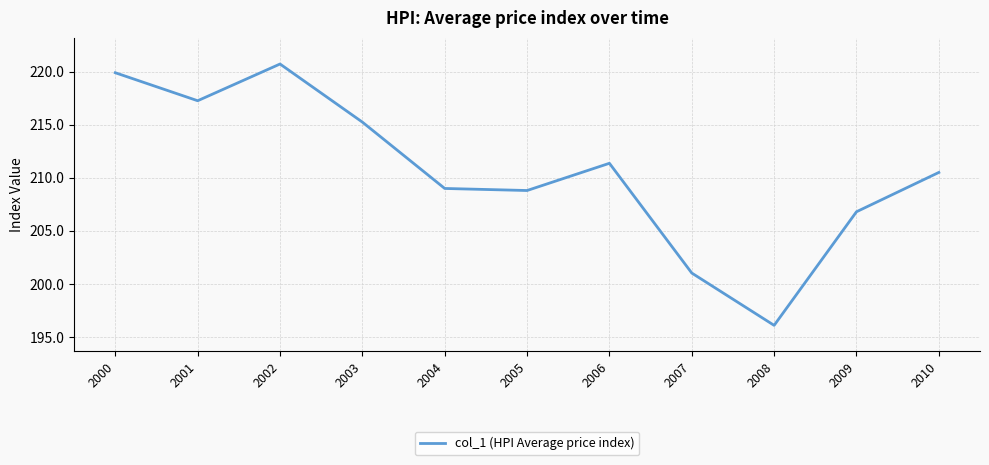

Where does the data first go above 210?

2000